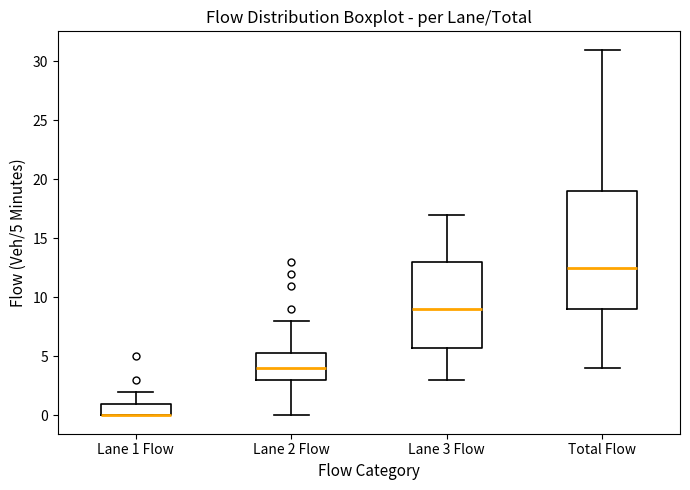

Comparing the boxes themselves (not the whiskers), which one is the tallest?

Total Flow